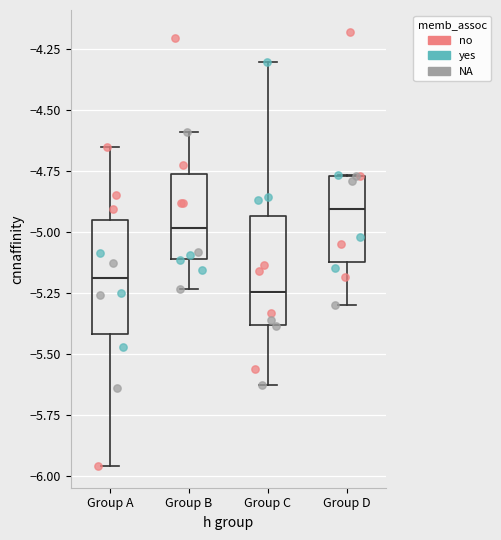

Reading left to right, read every box against the y-axis: the position of its median line, the range the box covers, and the ends of its whiskers. The values are not printed on the chart, so give them approximately, as read against the axis.

Group A: median -5.20, box -5.40 to -4.95, whiskers -5.95 to -4.65
Group B: median -5.00, box -5.10 to -4.75, whiskers -5.25 to -4.60
Group C: median -5.25, box -5.40 to -4.95, whiskers -5.65 to -4.30
Group D: median -4.90, box -5.10 to -4.75, whiskers -5.30 to -4.75